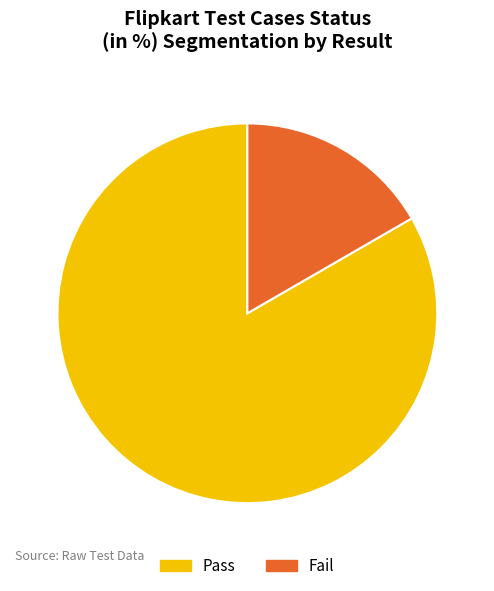

Does any single category account for the majority?

Yes